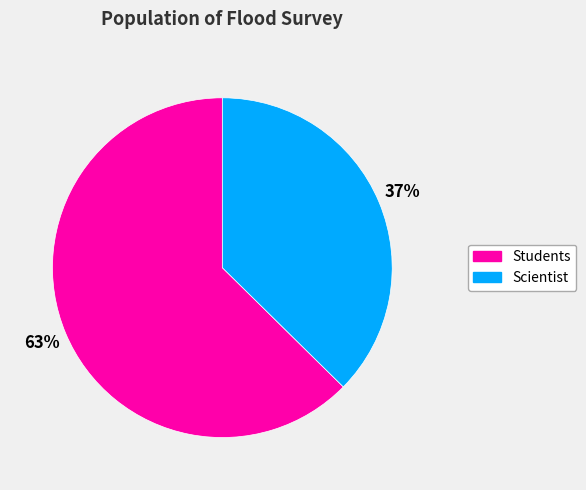

Approximately how many times larger is the value at Scientist compared to Students?

0.6